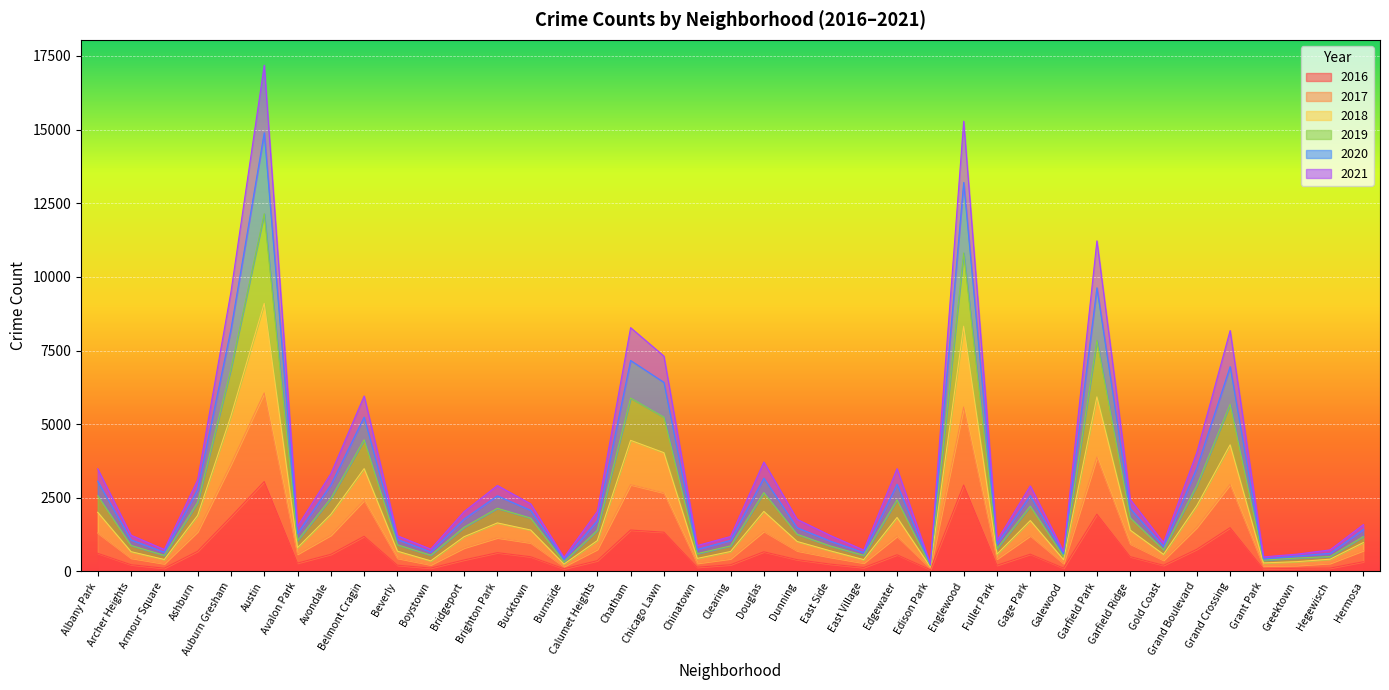

Rank the categories by 2016 value from lowest to highest.

Edison Park, Grant Park, Burnside, Greektown, Armour Square, Galewood, Hegewisch, Boystown, East Village, Chinatown, Gold Coast, Fuller Park, Beverly, Clearing, Archer Heights, East Side, Avalon Park, Hermosa, Calumet Heights, Bridgeport, Dunning, Bucktown, Garfield Ridge, Edgewater, Avondale, Gage Park, Albany Park, Brighton Park, Douglas, Ashburn, Grand Boulevard, Belmont Cragin, Chicago Lawn, Chatham, Grand Crossing, Auburn Gresham, Garfield Park, Englewood, Austin